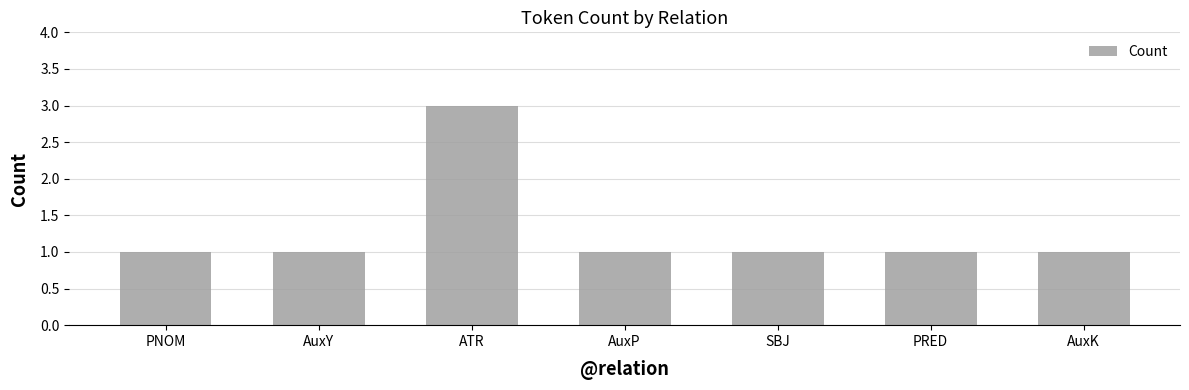

What is the value of the 1st bar from the left?

1